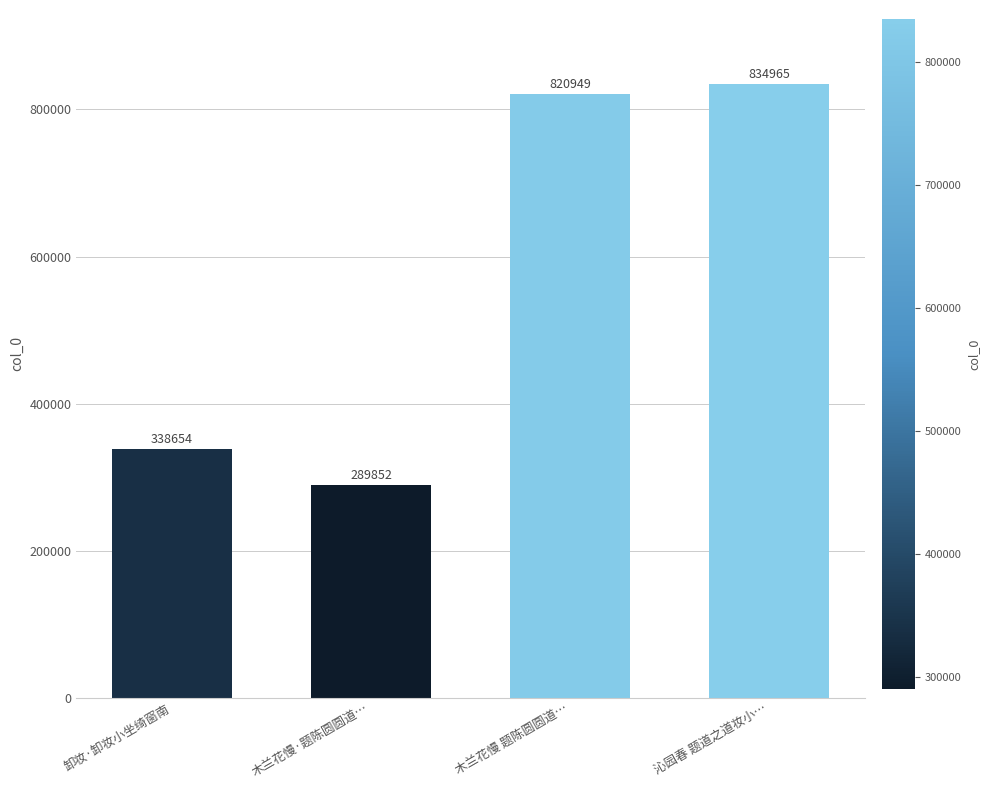

What is the label of the 2nd bar from the right?

木兰花慢 题陈圆圆道…